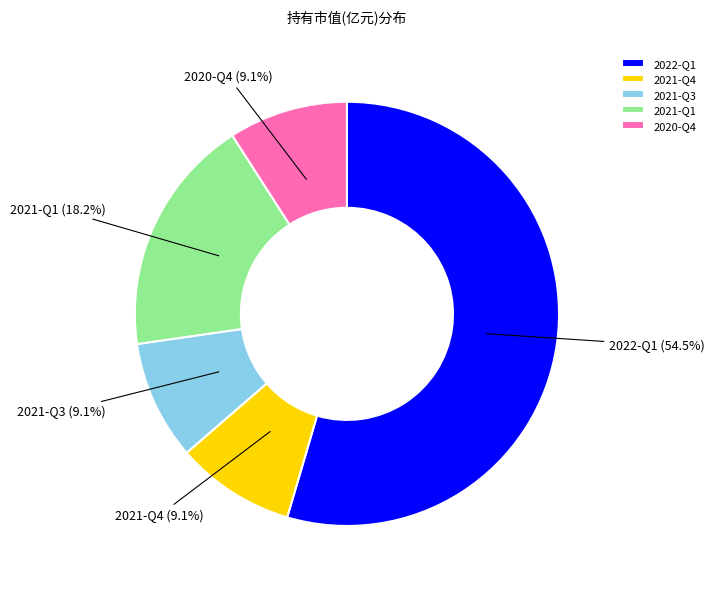

Combined, do 2021-Q1 and 2021-Q3 account for over 50%?

No